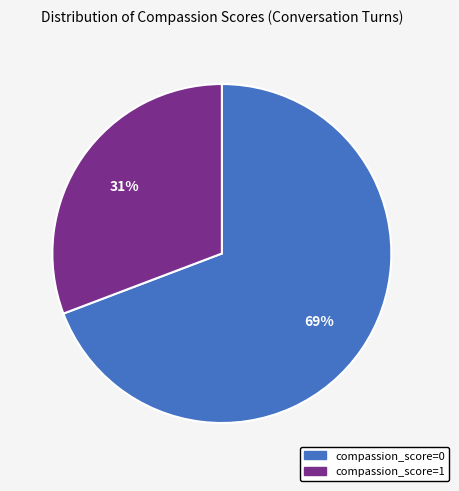

Rank the categories by value from highest to lowest.

compassion_score=0, compassion_score=1